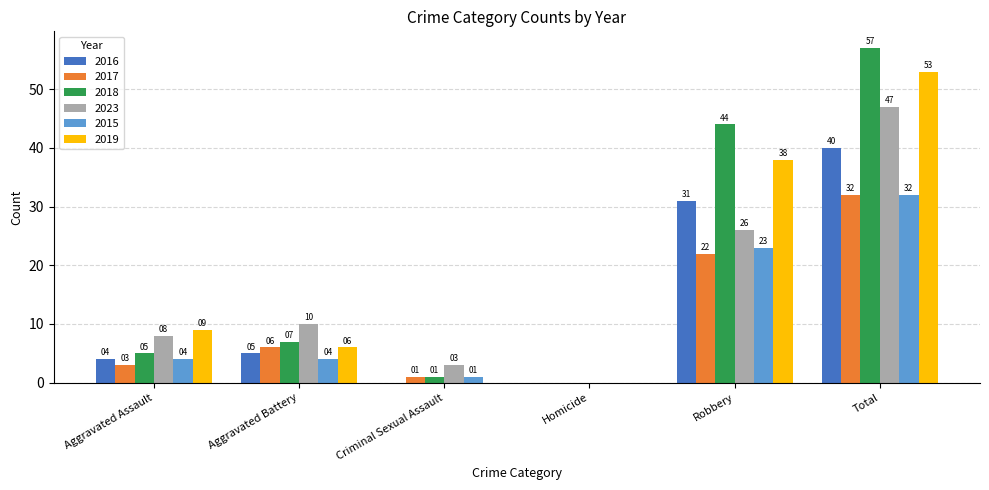

Is it true that 2015 equals 4 at Aggravated Assault?

True